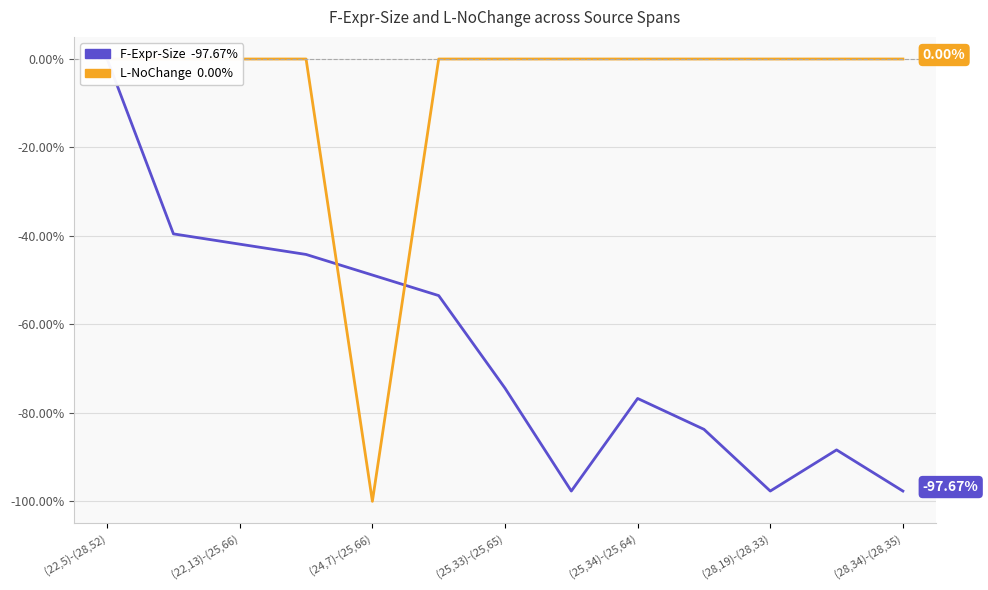

In L-NoChange, how many points are lower than both neighbors (excluding endpoints)?

1